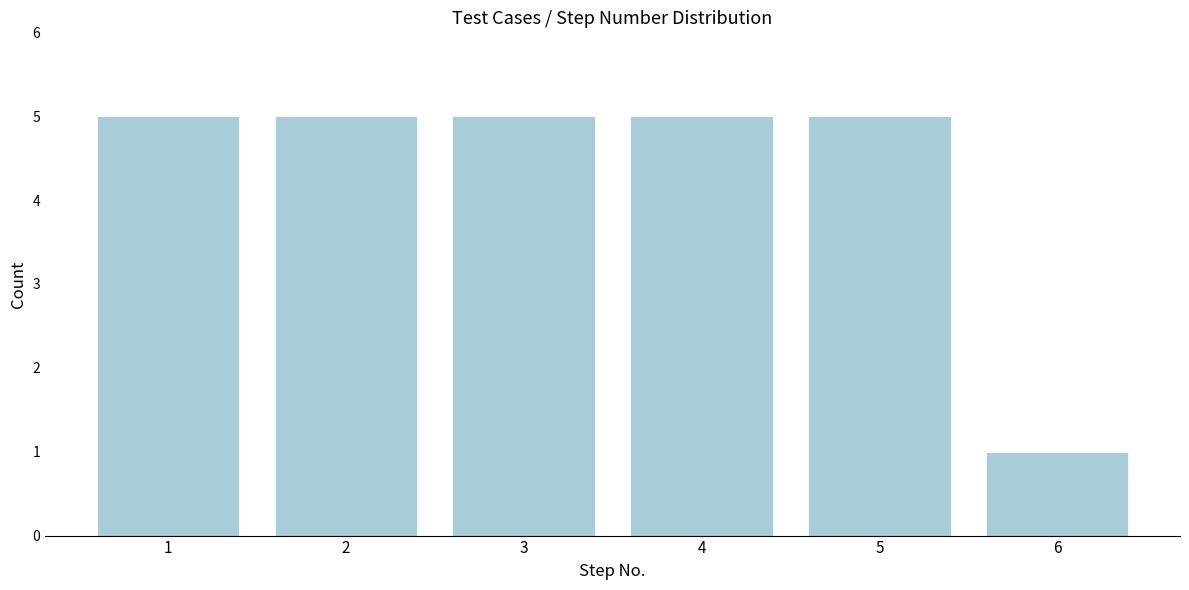

Reading right to left, transcribe all the data shown in this chart.

1	5	5	5	5	5